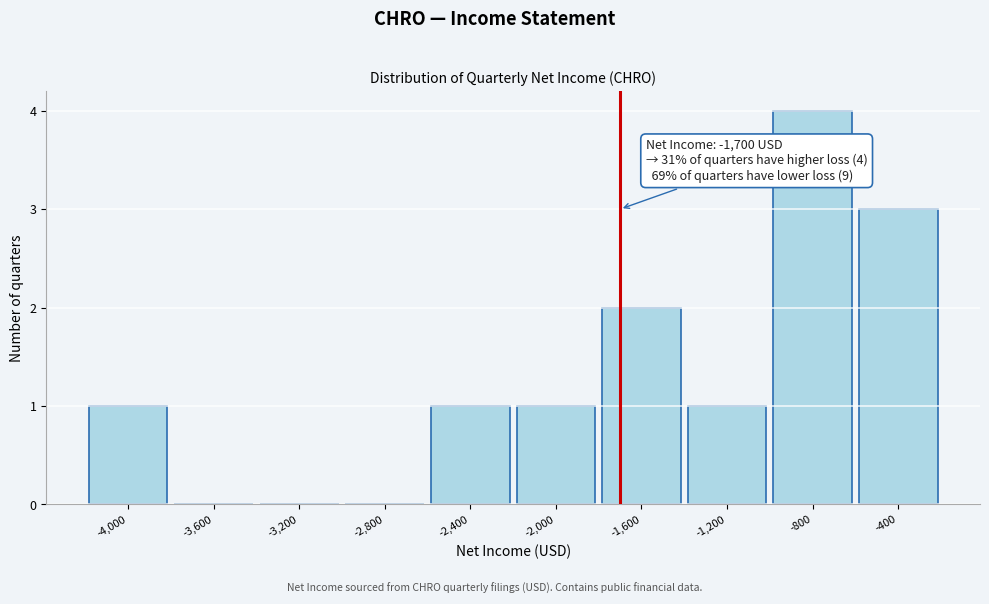

Over which range of the x-axis is the bar tallest?

-1000 to -600